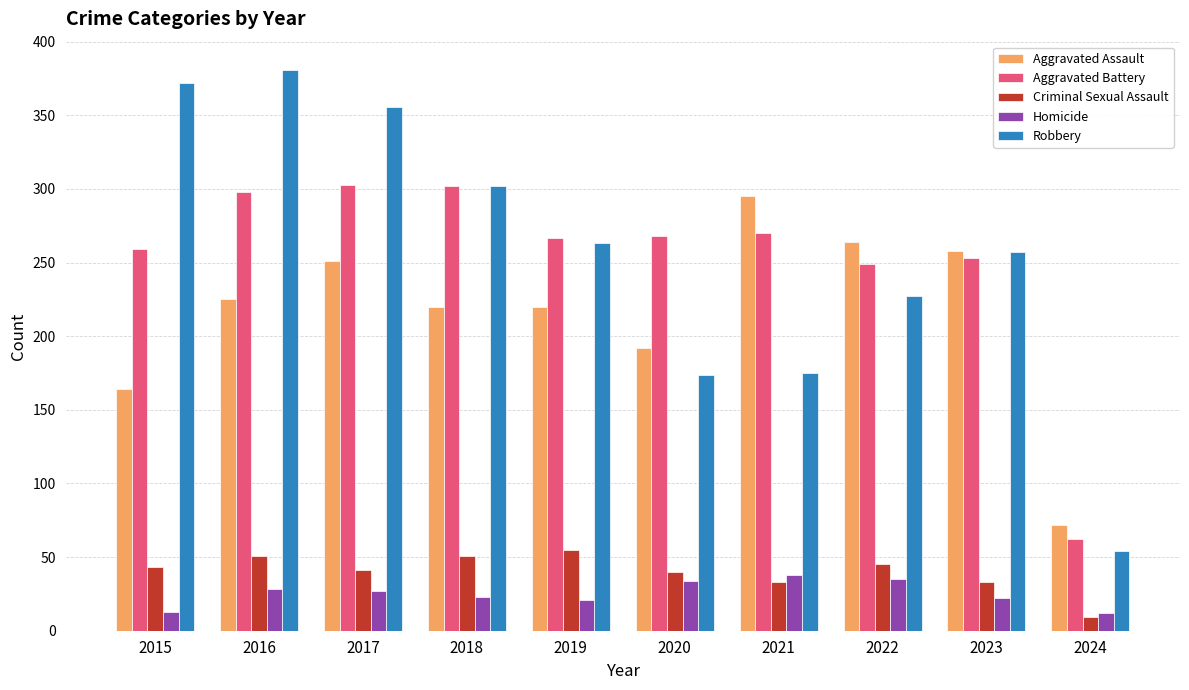

Where is Aggravated Battery nearest to the value 182?

2022